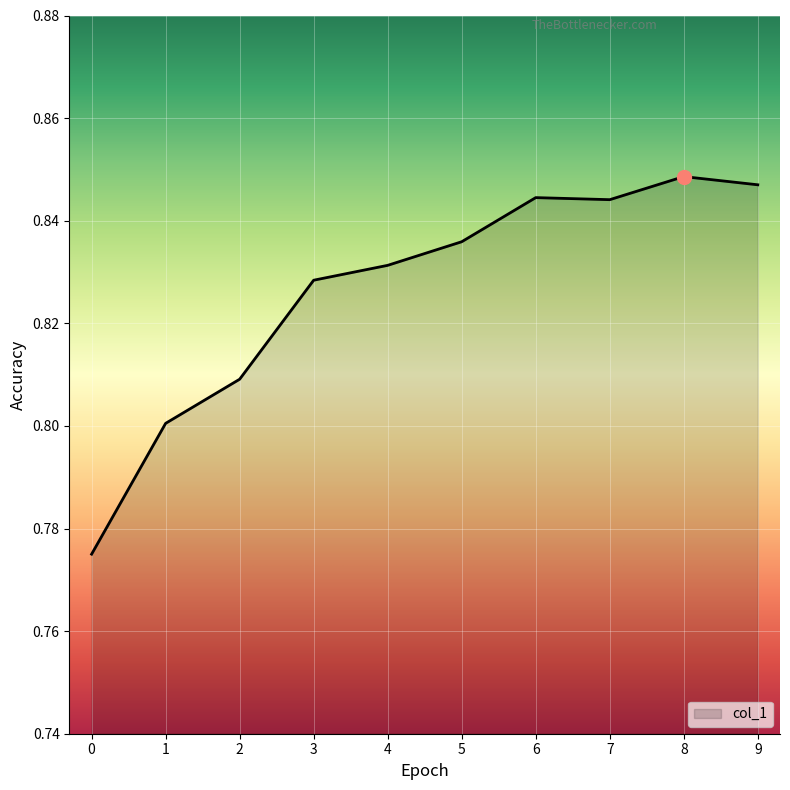

The chart shows a value of 0.8 at 2. True or false?

True